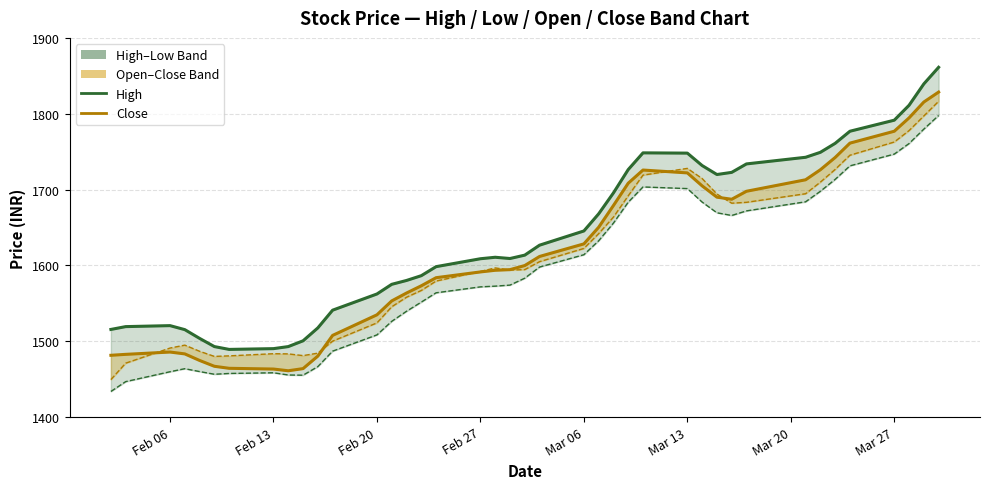

True or false: High line has more than 1 interior local peaks.

True